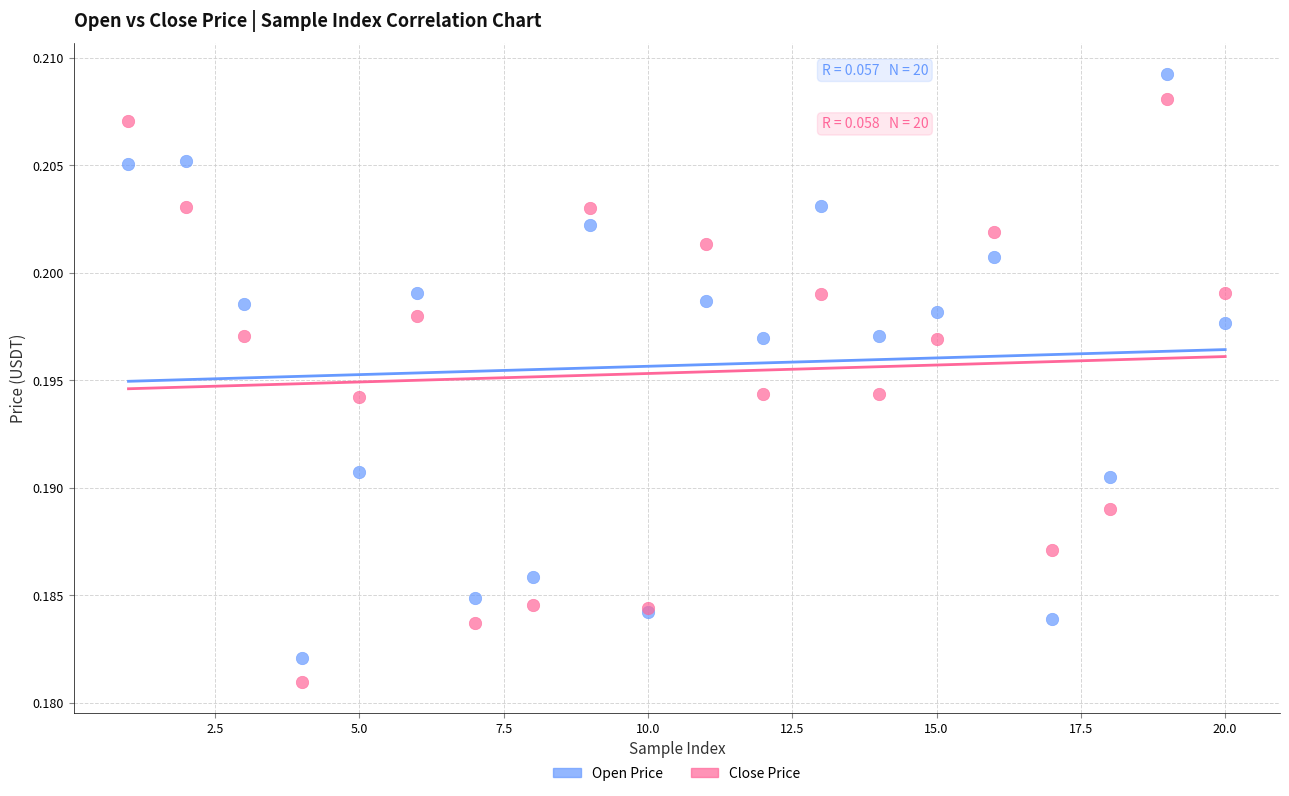

What is the X range (max minus min) for the scatter plot?

19.0